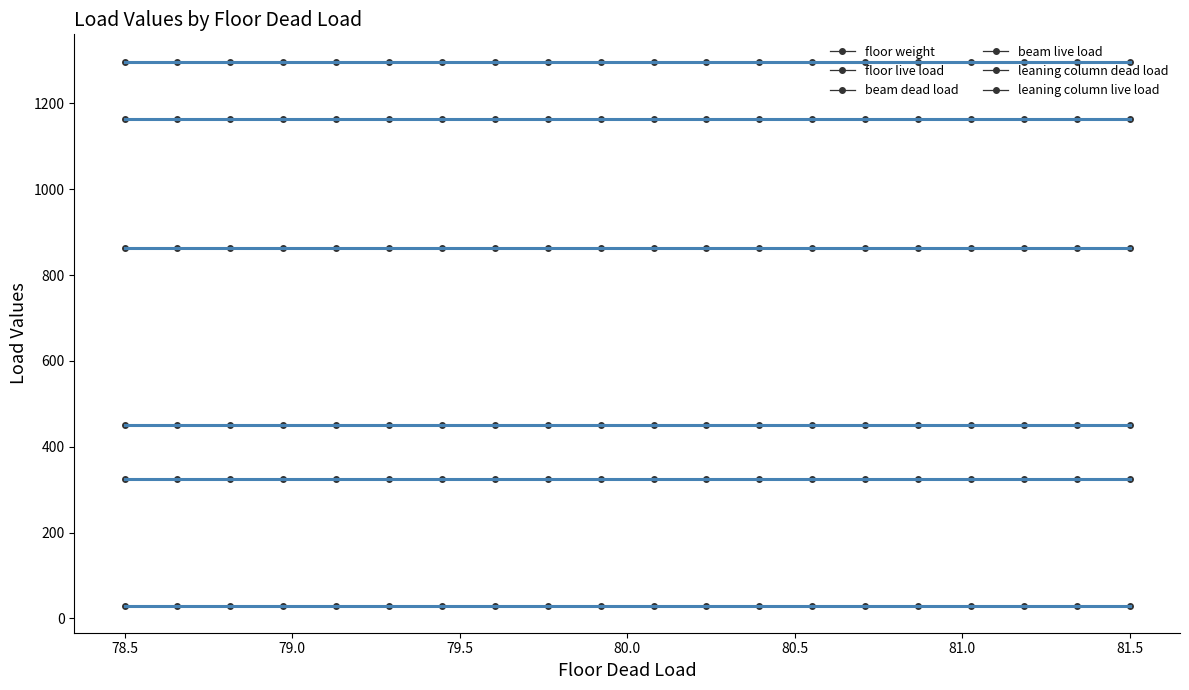

At how many categories does at least one series exceed 707?

20